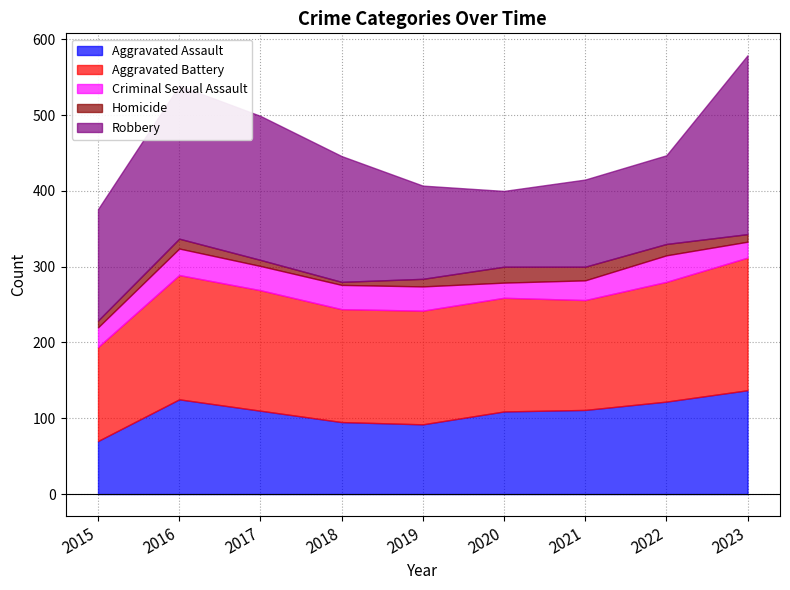

Rank the series by their maximum value, from highest to lowest.

Robbery, Aggravated Battery, Aggravated Assault, Criminal Sexual Assault, Homicide